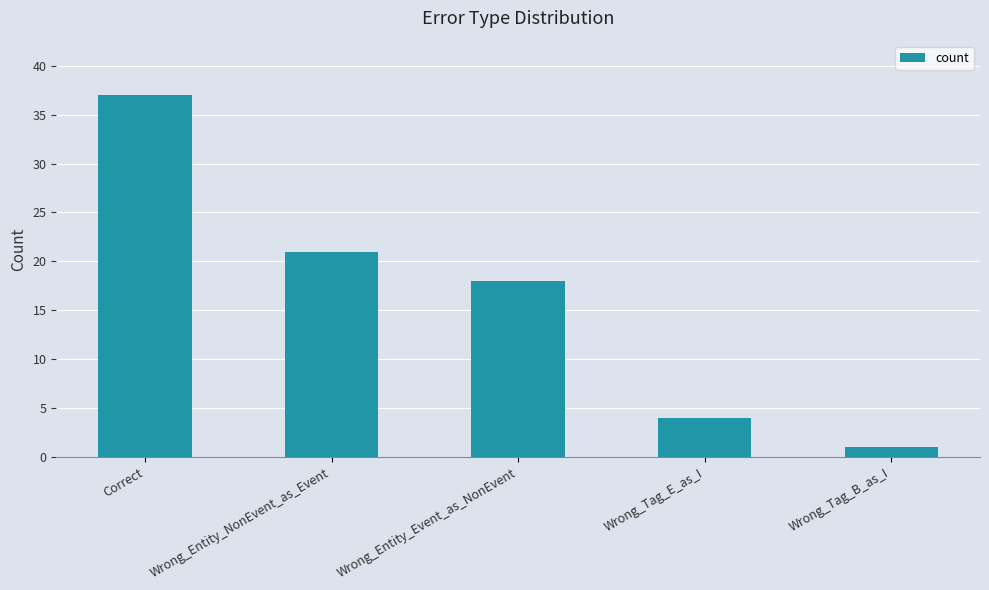

The value at Correct is 24. True or false?

False